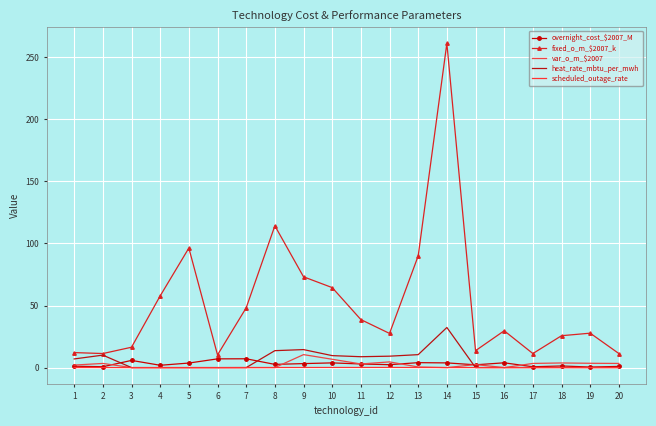

True or false: var_o_m_$2007 and fixed_o_m_$2007_k intersect in this chart.

False